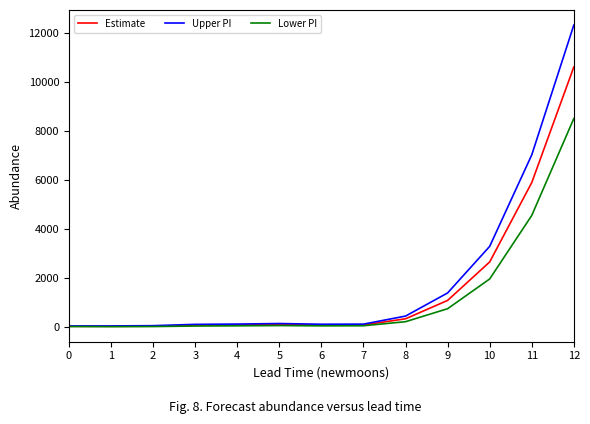

The Estimate series shows 32.7 at 0. True or false?

True